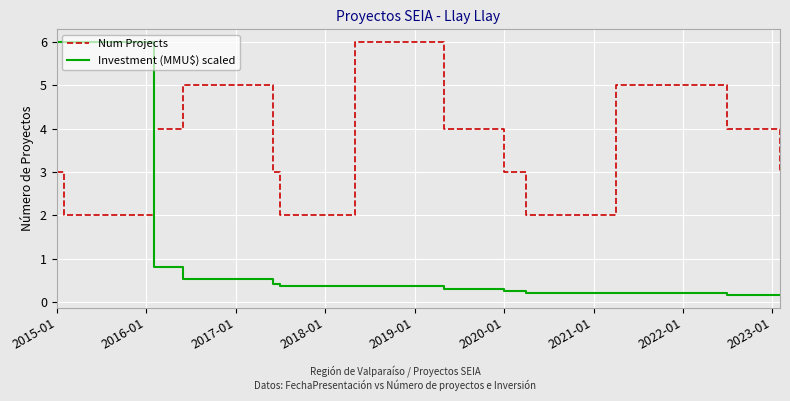

What is the sum of all Investment (MMU$) scaled values?

15.8